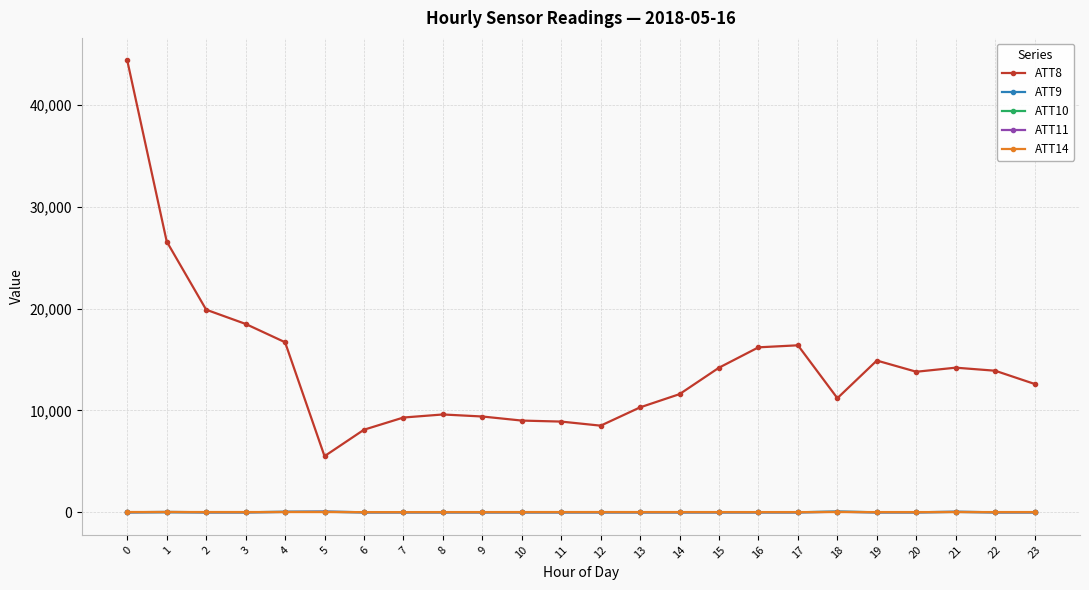

How many data points does each series have?

24